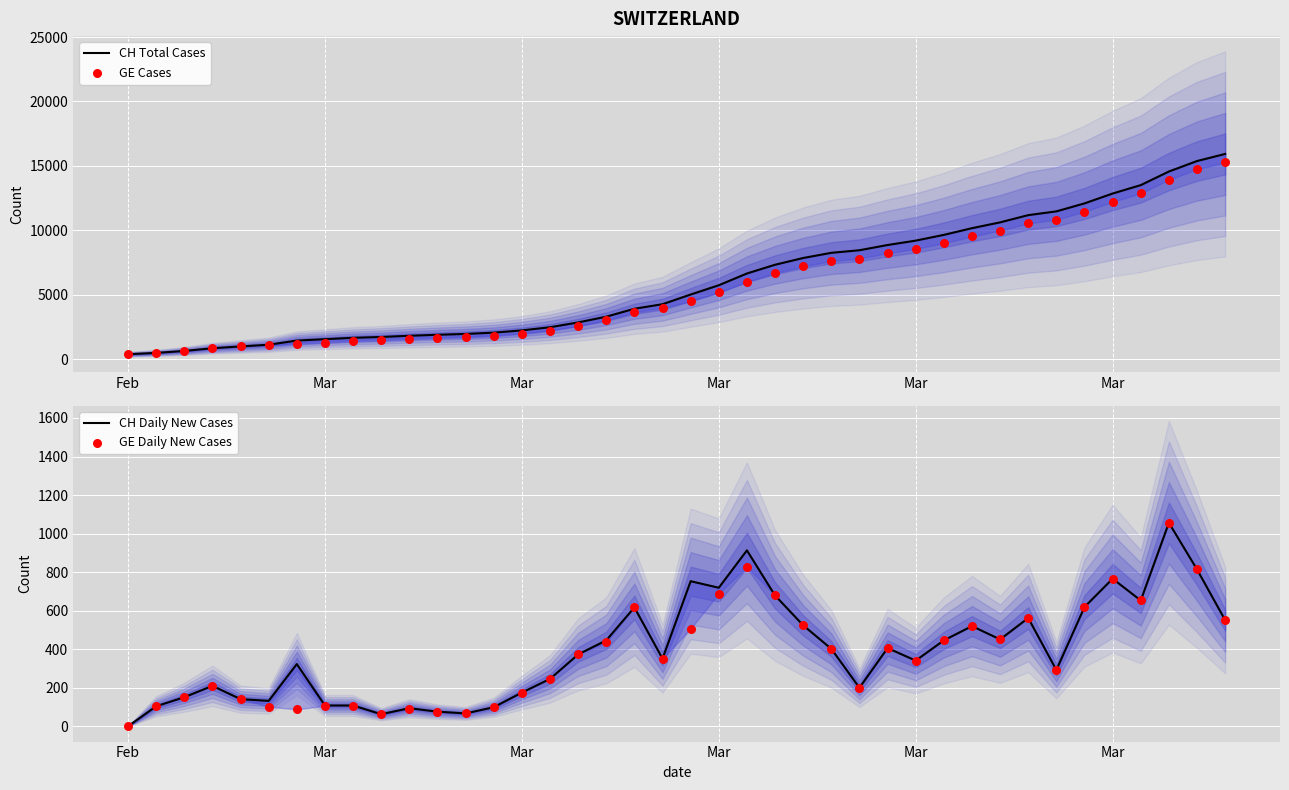

At how many categories does at least one series exceed 2370?

25